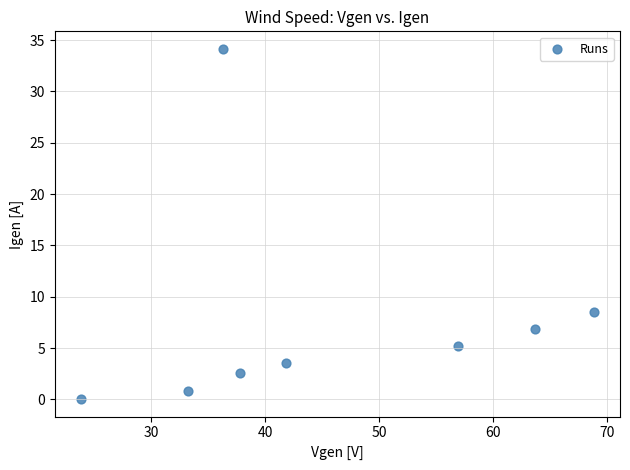

What is the range of X values (max minus min)?

45.0